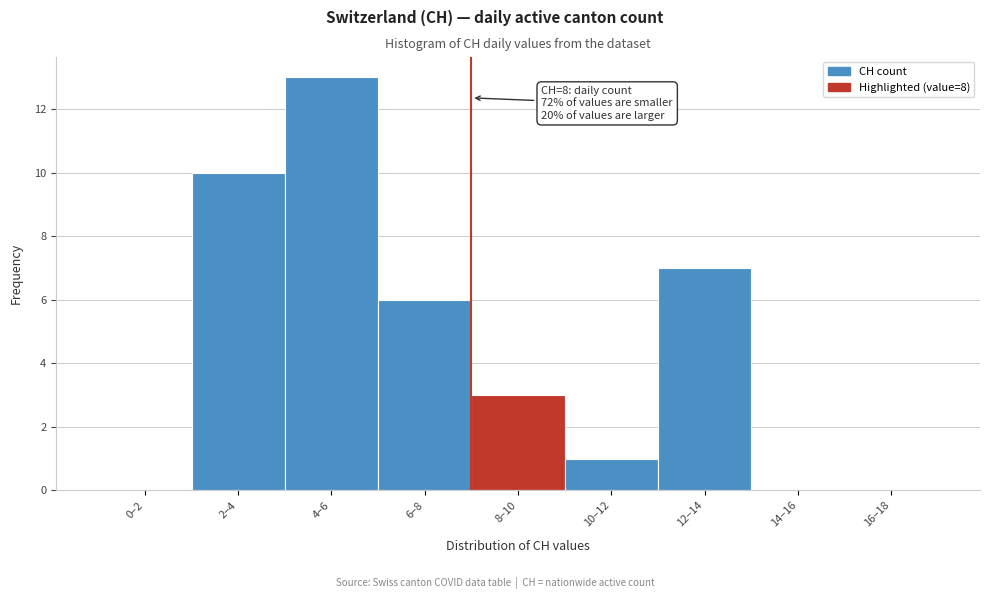

Reading left to right, what are all the values shown in this chart?

0–2=0	2–4=10	4–6=13	6–8=6	8–10=3	10–12=1	12–14=7	14–16=0	16–18=0